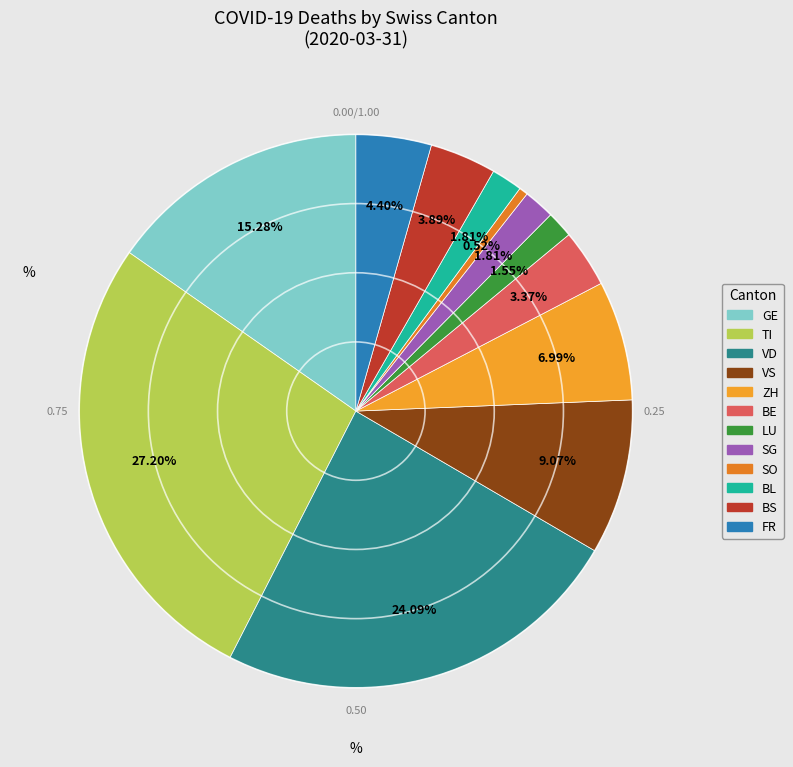

Is it true that GE is 5% of the pie?

False